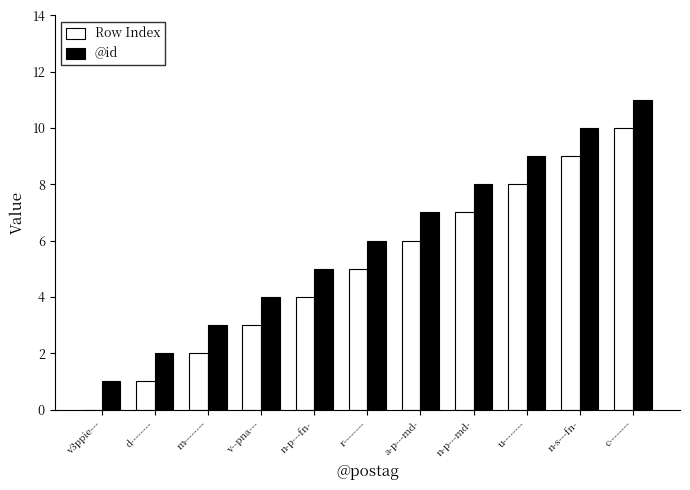

What is the sum of the @id values at n-p---md- and n-p---fn-?

13